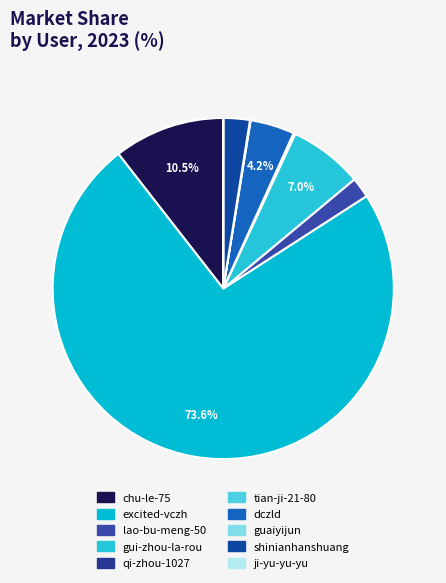

How many segments does this pie chart have?

10